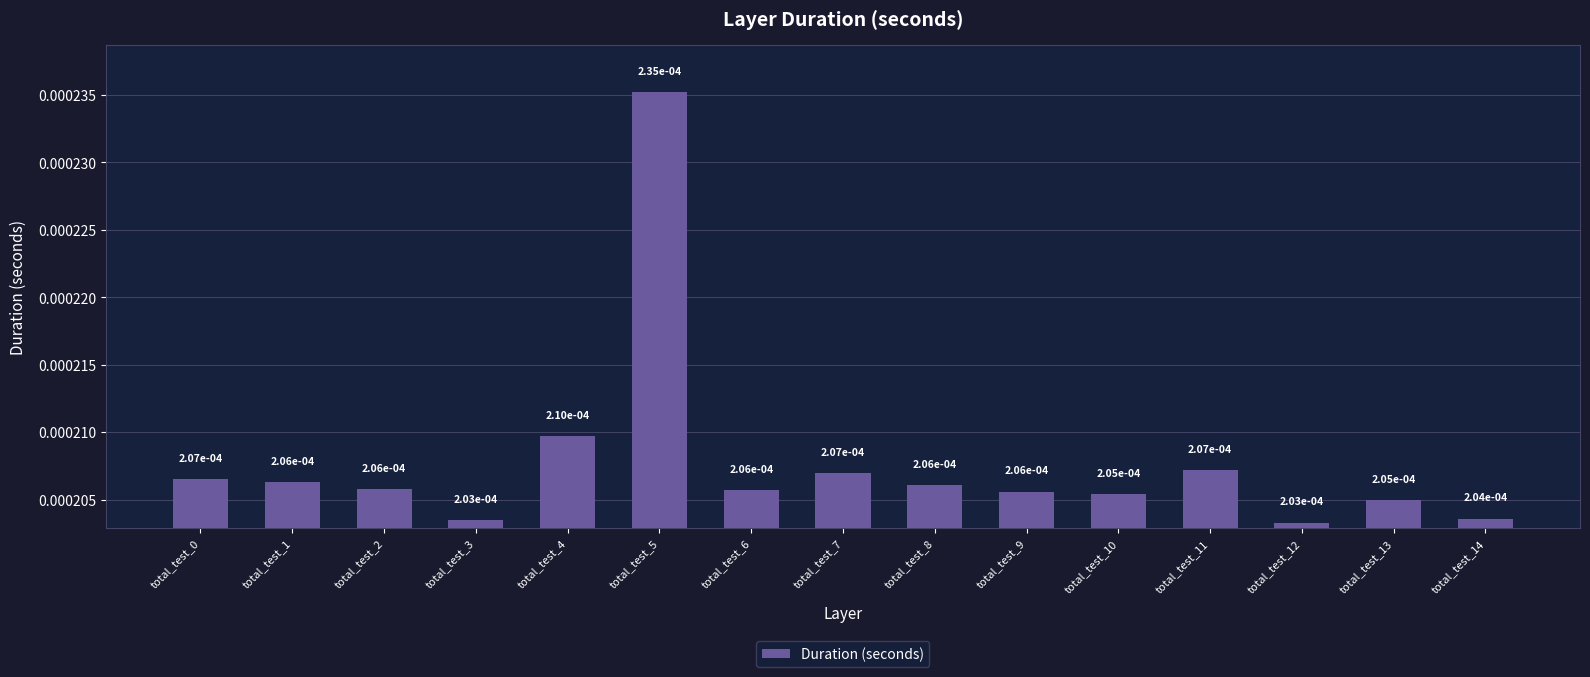

How many values are between 0 and 1?

15